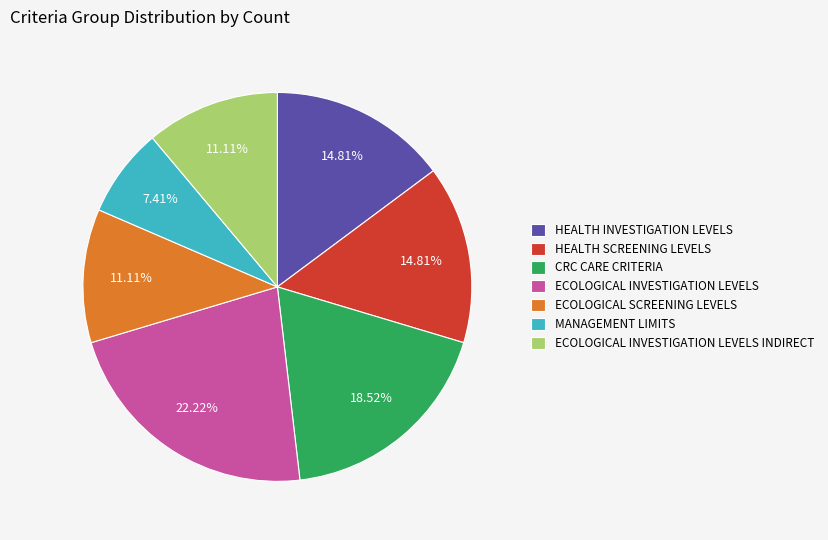

Approximately how many times larger is the value at MANAGEMENT LIMITS compared to CRC CARE CRITERIA?

0.4